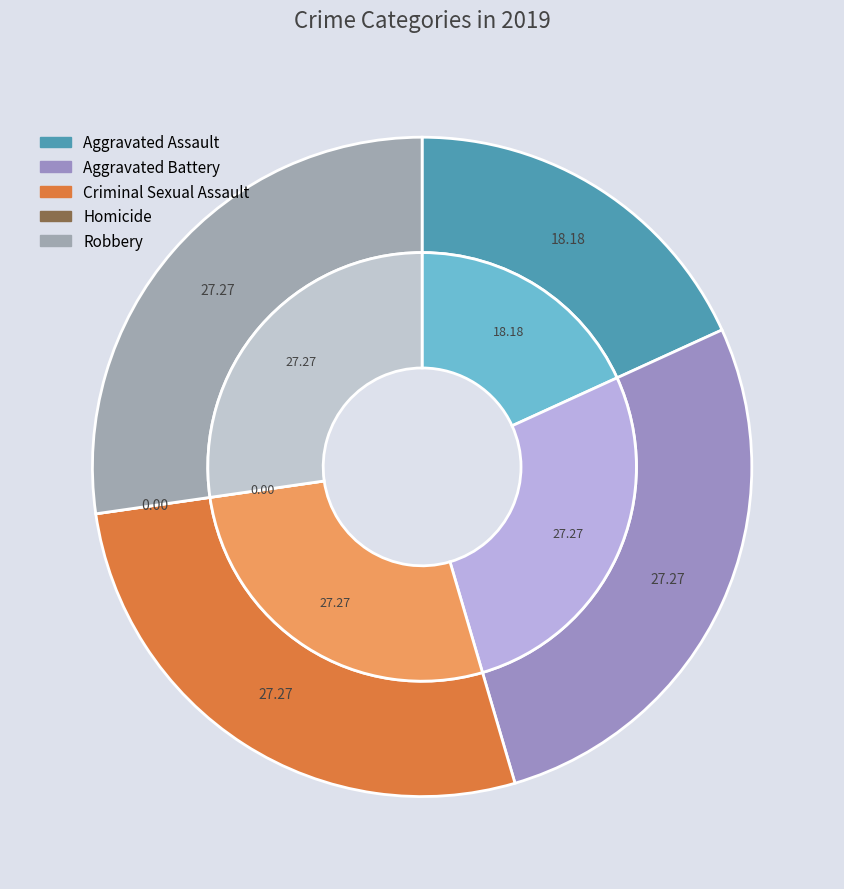

To the nearest percent, what is the difference between the Aggravated Assault and Aggravated Battery slice percentages?

9%